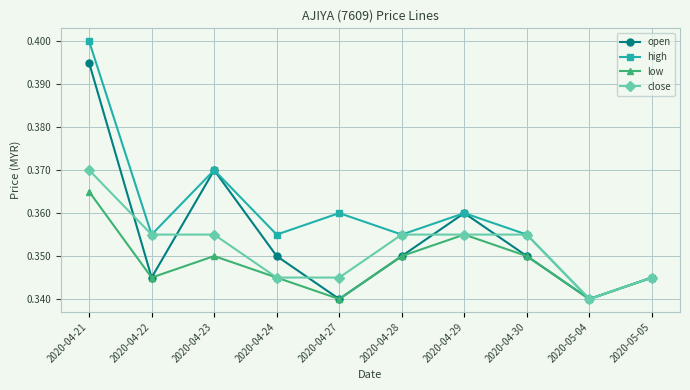

How many interior local peaks does the high series have?

3